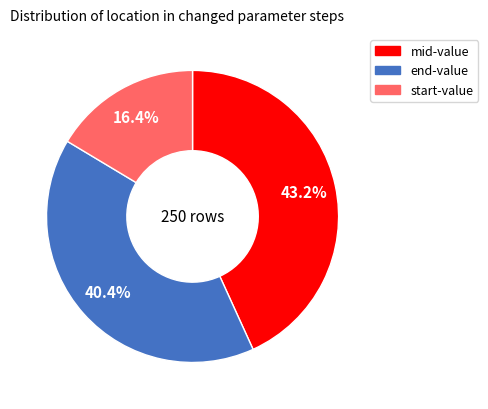

Does any single category account for the majority?

No